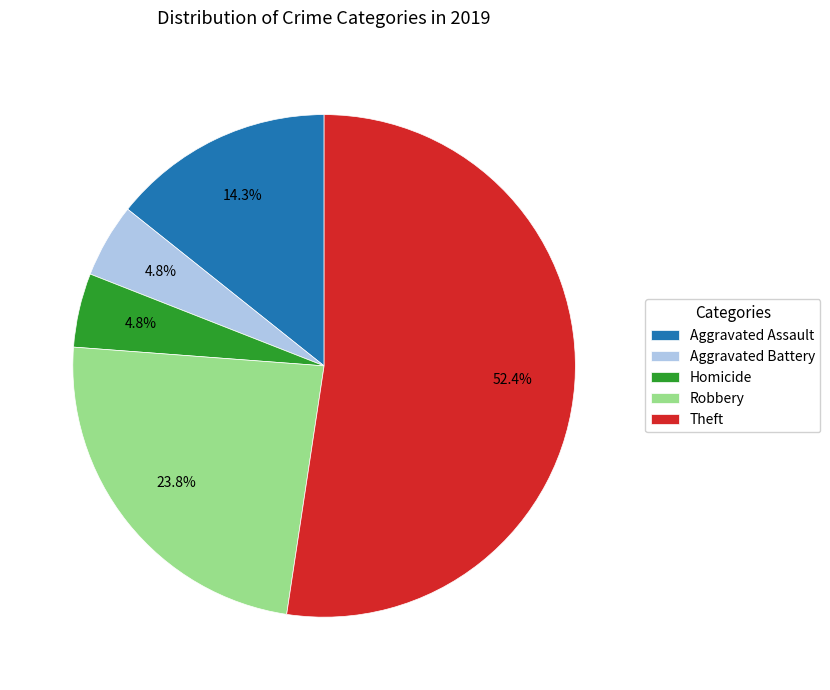

Does Aggravated Battery account for over 50% of the chart?

No